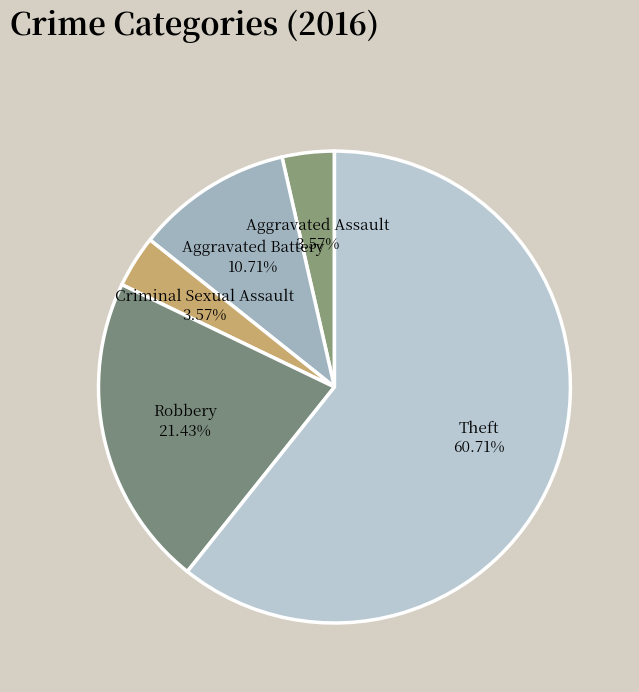

How many segments does this pie chart have?

5